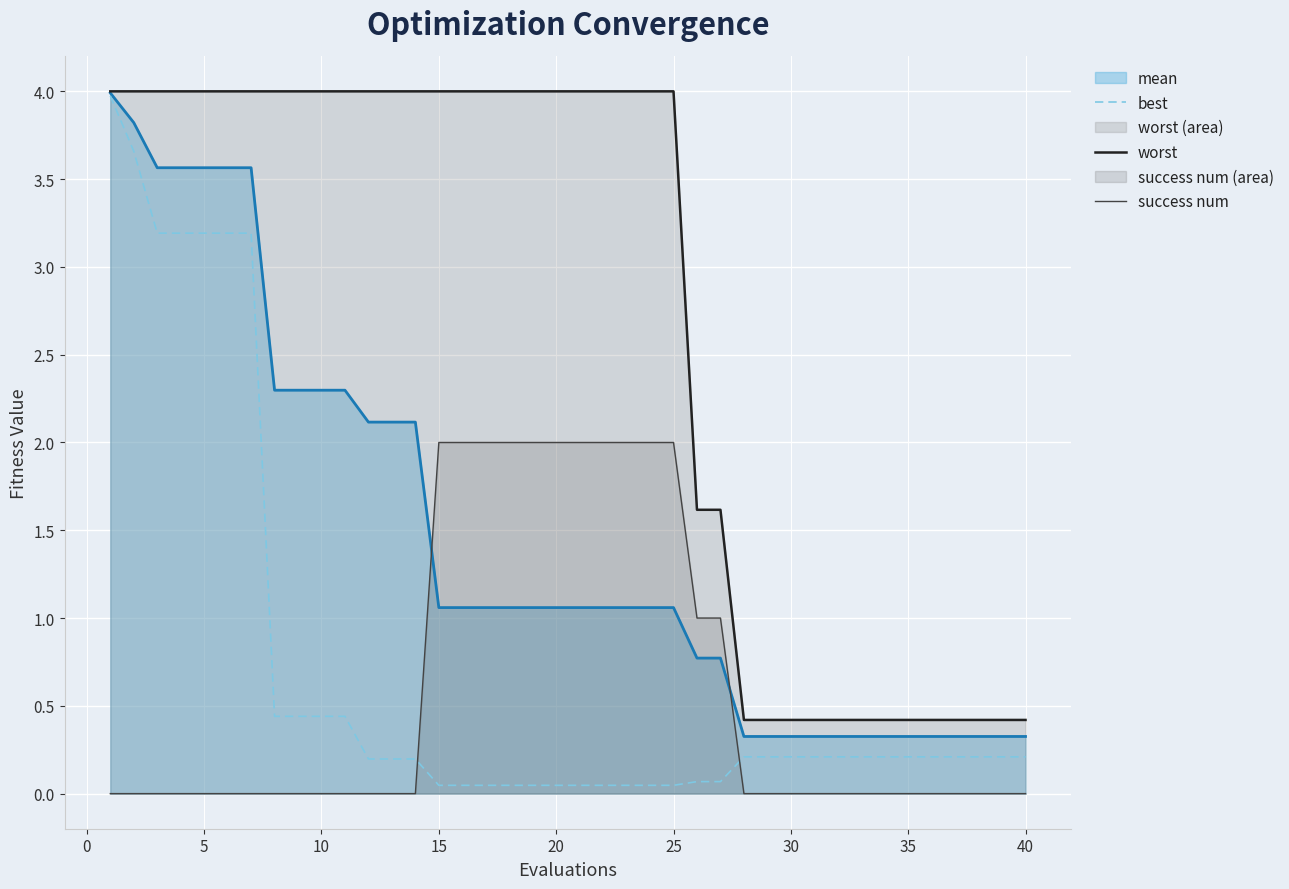

The value of best at 20 is 1.6. True or false?

False